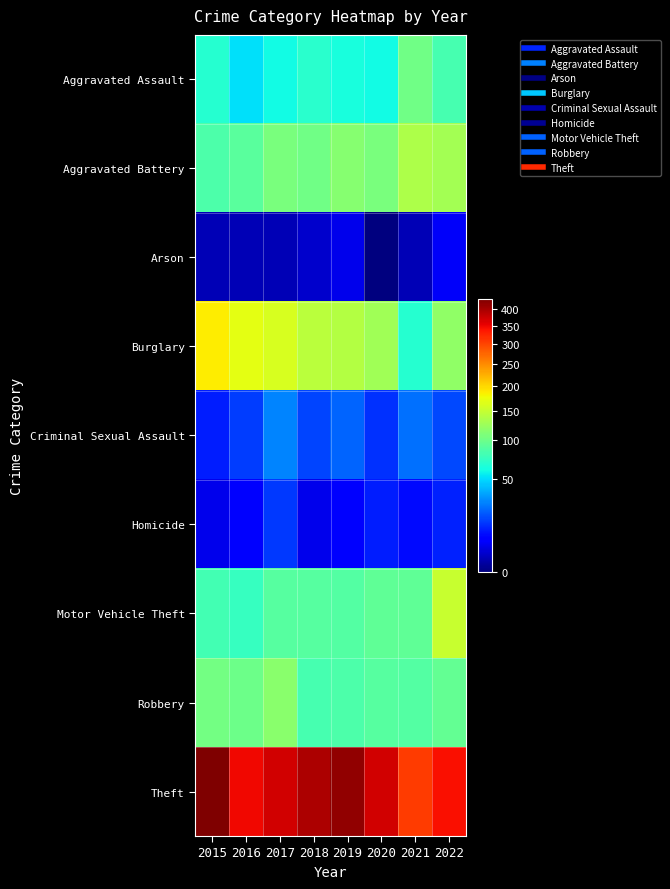

Reading left to right, what are all the values shown in this chart?

Aggravated Assault: 2015=68	2016=51	2017=60	2018=69	2019=63	2020=60	2021=102	2022=82
Aggravated Battery: 2015=85	2016=91	2017=106	2018=101	2019=113	2020=106	2021=135	2022=129
Arson: 2015=1	2016=1	2017=1	2018=2	2019=4	2020=0	2021=1	2022=5
Burglary: 2015=186	2016=170	2017=161	2018=142	2019=138	2020=128	2021=67	2022=118
Criminal Sexual Assault: 2015=10	2016=15	2017=28	2018=16	2019=22	2020=13	2021=24	2022=17
Homicide: 2015=4	2016=6	2017=14	2018=4	2019=6	2020=10	2021=8	2022=11
Motor Vehicle Theft: 2015=80	2016=75	2017=89	2018=89	2019=88	2020=93	2021=93	2022=151
Robbery: 2015=104	2016=100	2017=115	2018=81	2019=84	2020=89	2021=88	2022=96
Theft: 2015=430	2016=348	2017=370	2018=396	2019=415	2020=371	2021=307	2022=343